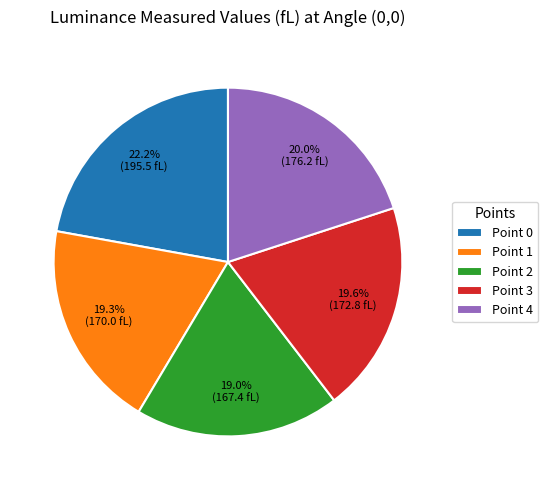

Approximately how many times larger is the value at Point 3 compared to Point 0?

0.9